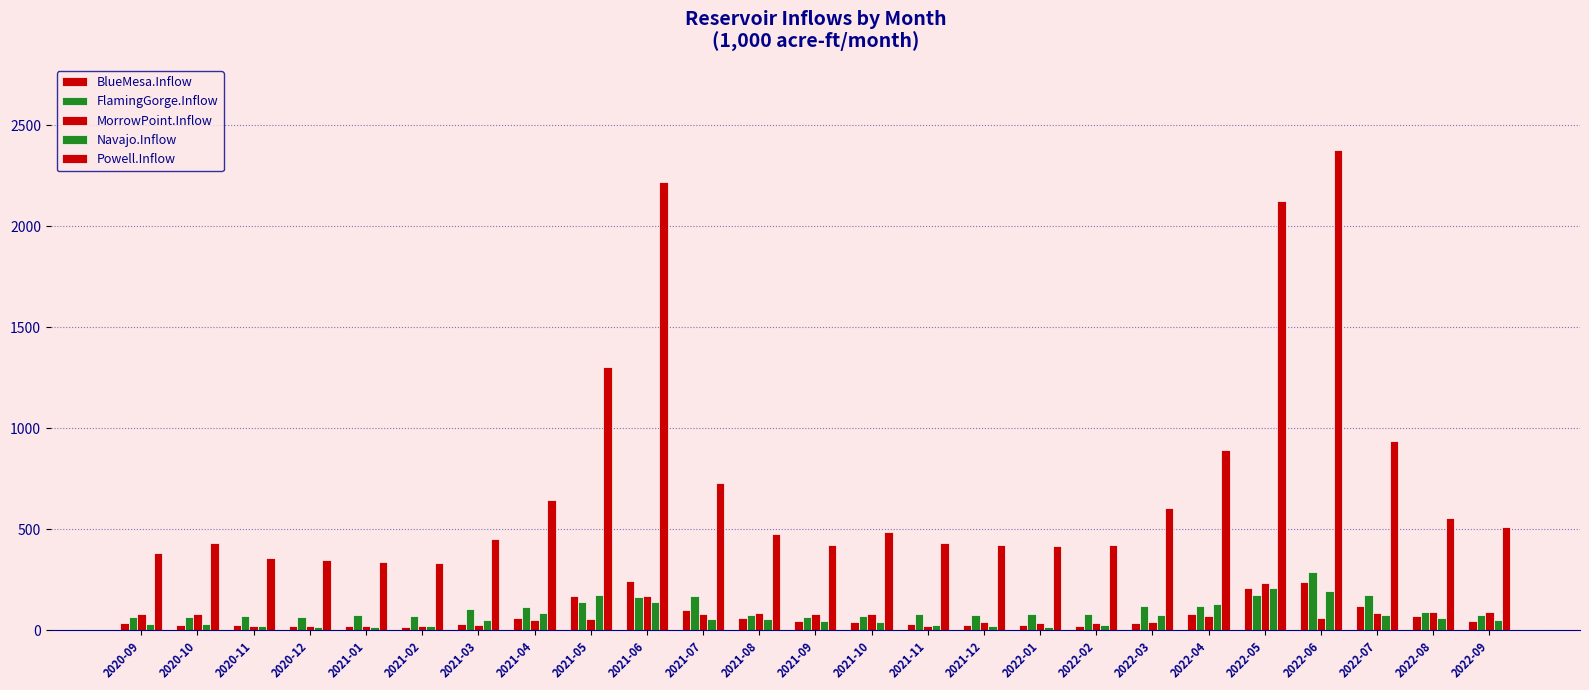

Which series has the largest total across all categories?

Powell.Inflow